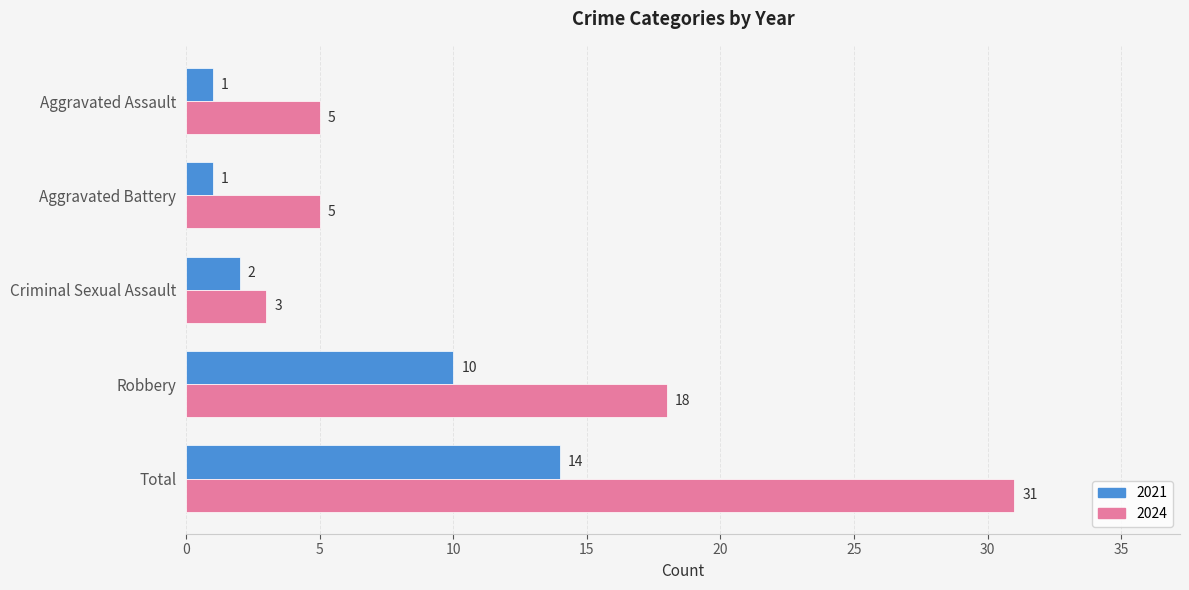

What is the maximum value for 2024?

31